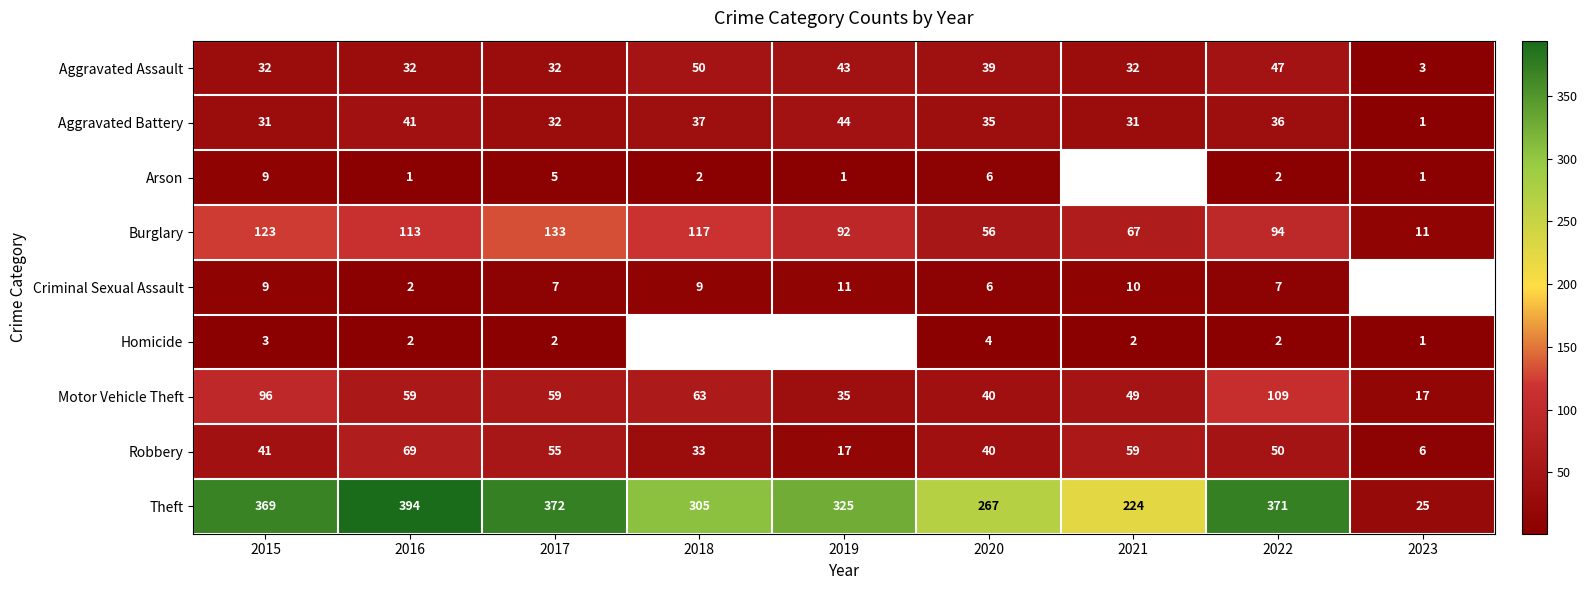

At how many categories does at least one series exceed 11?

9